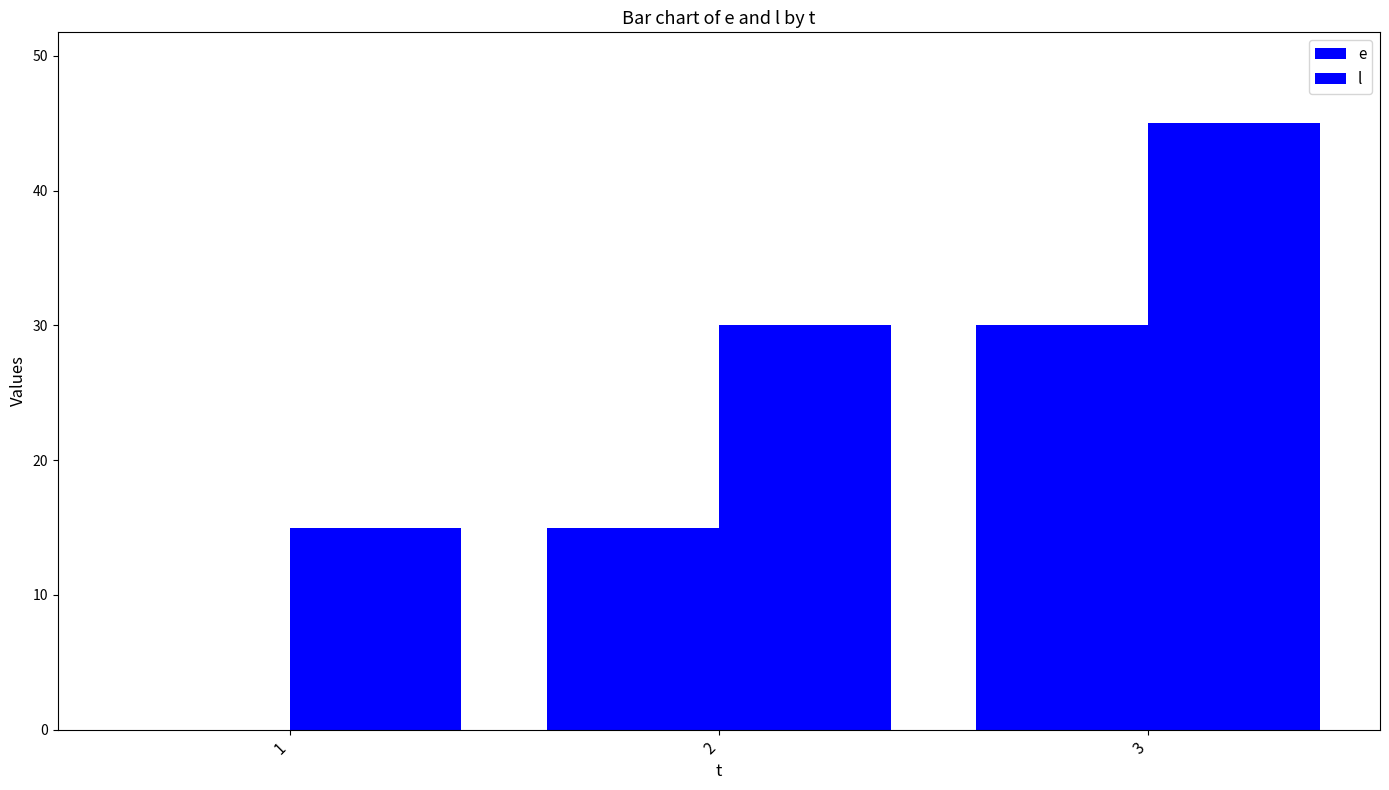

Reading left to right, extract all data points from this chart.

e: 1=0	2=15	3=30
l: 1=15	2=30	3=45